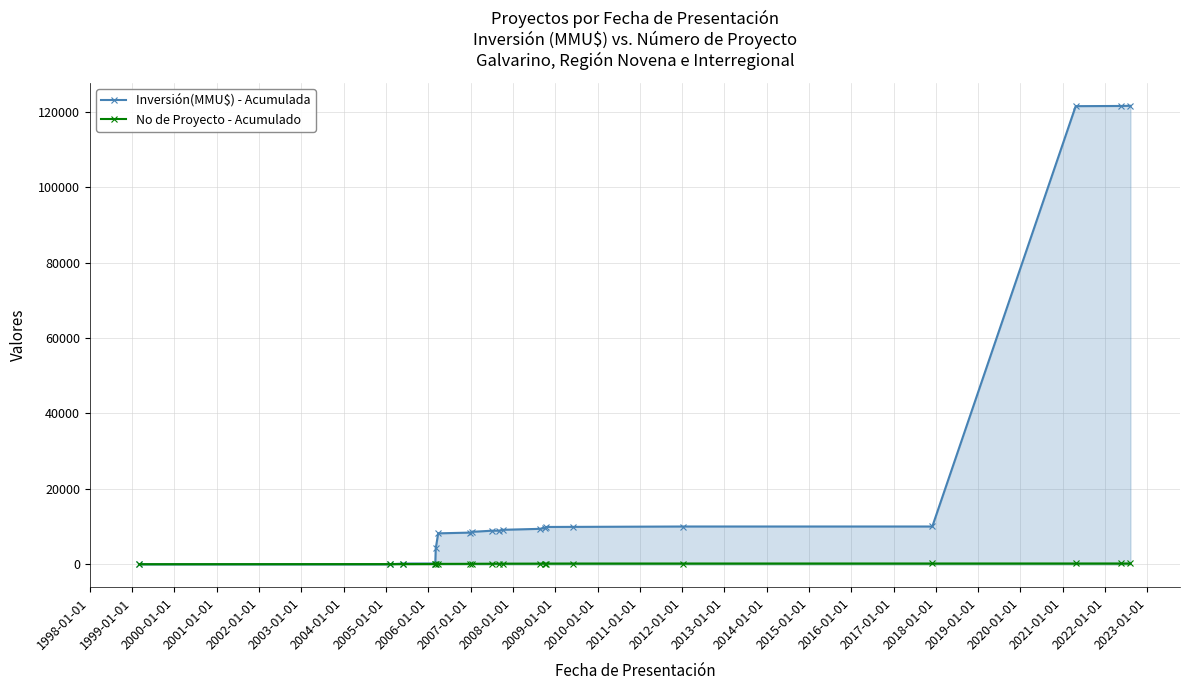

Which series has the largest total across all categories?

Inversión(MMU$) - Acumulada